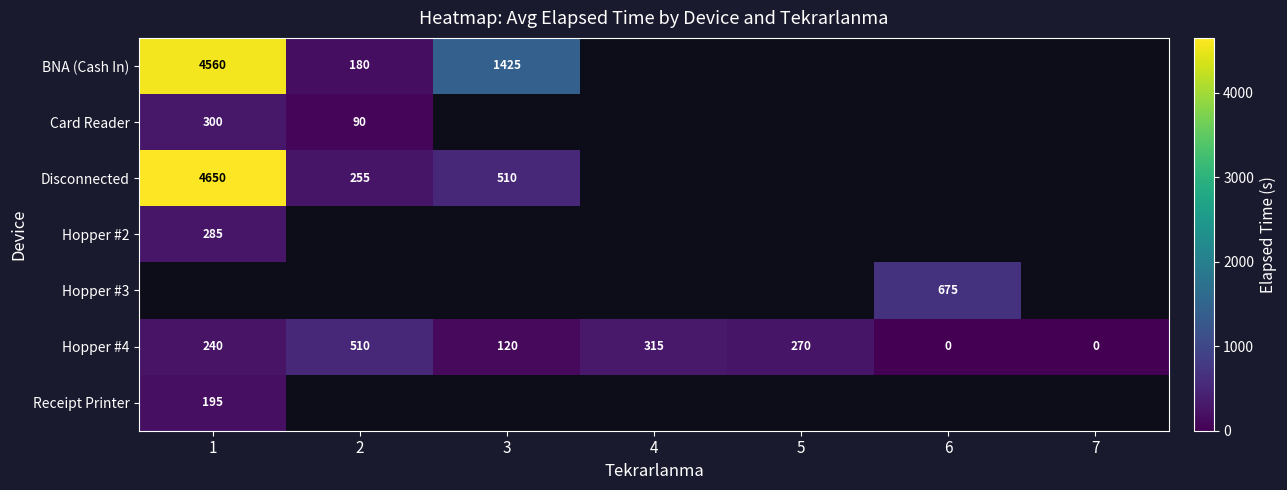

Is it true that BNA (Cash In) equals 180 at 2?

True